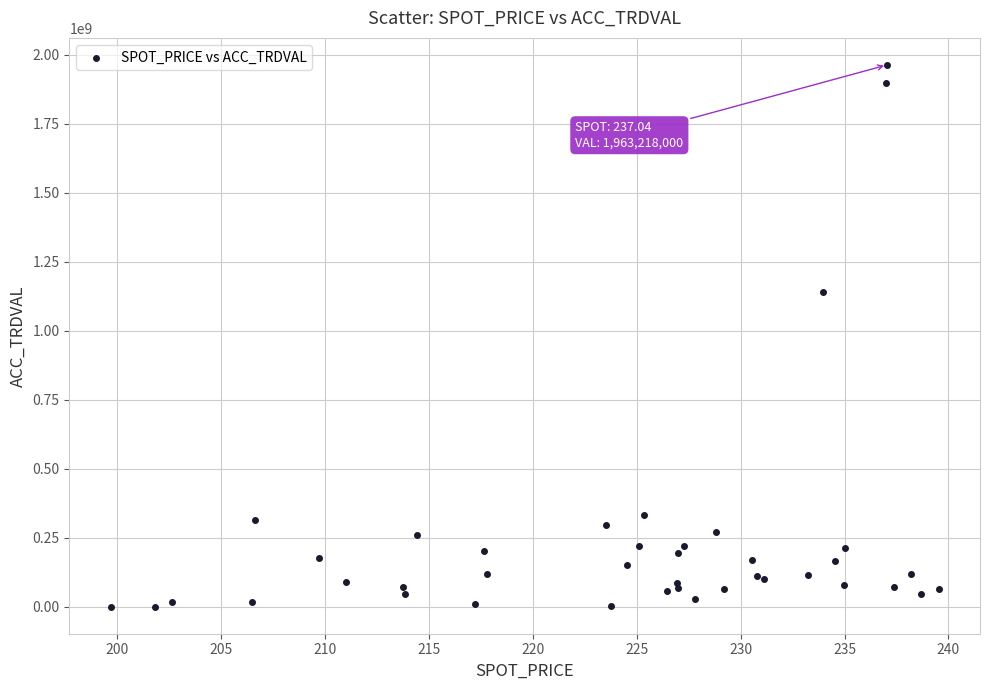

What Y value in the scatter plot is closest to 981609000?

1139904000